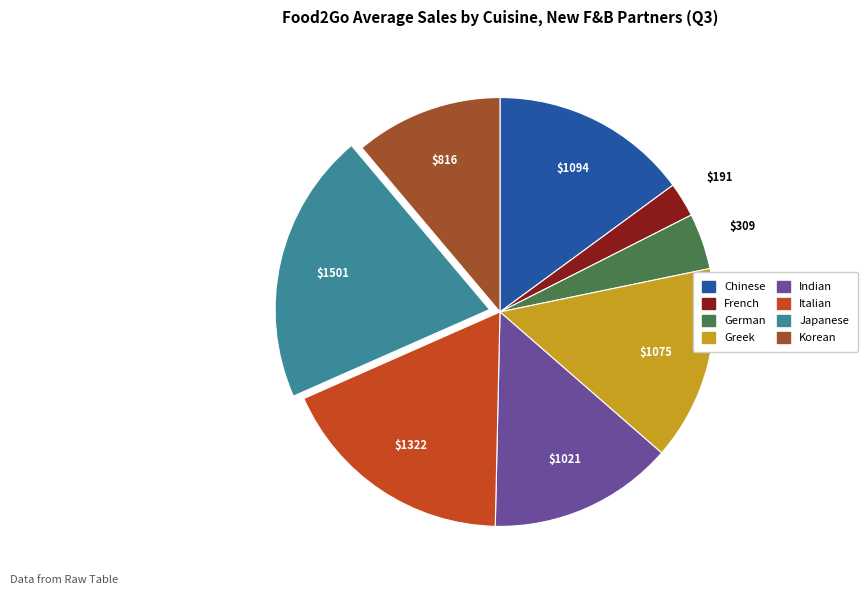

What is the smallest slice in the pie chart?

French